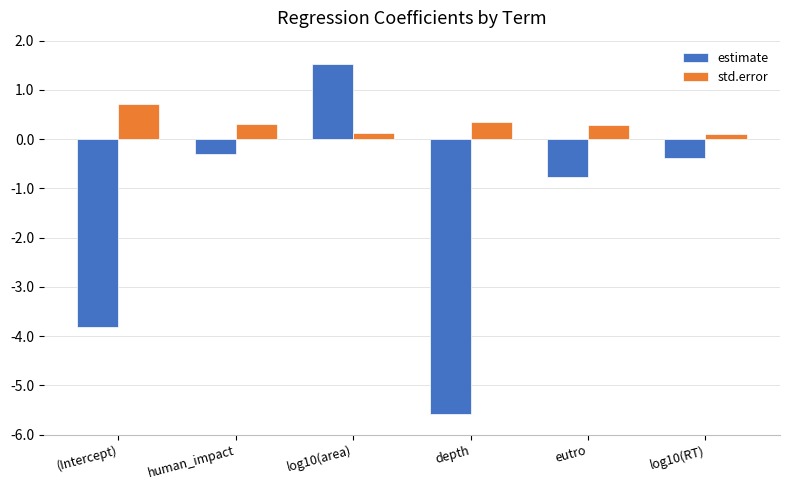

What is the difference between the maximum and minimum values in the std.error series?

0.6